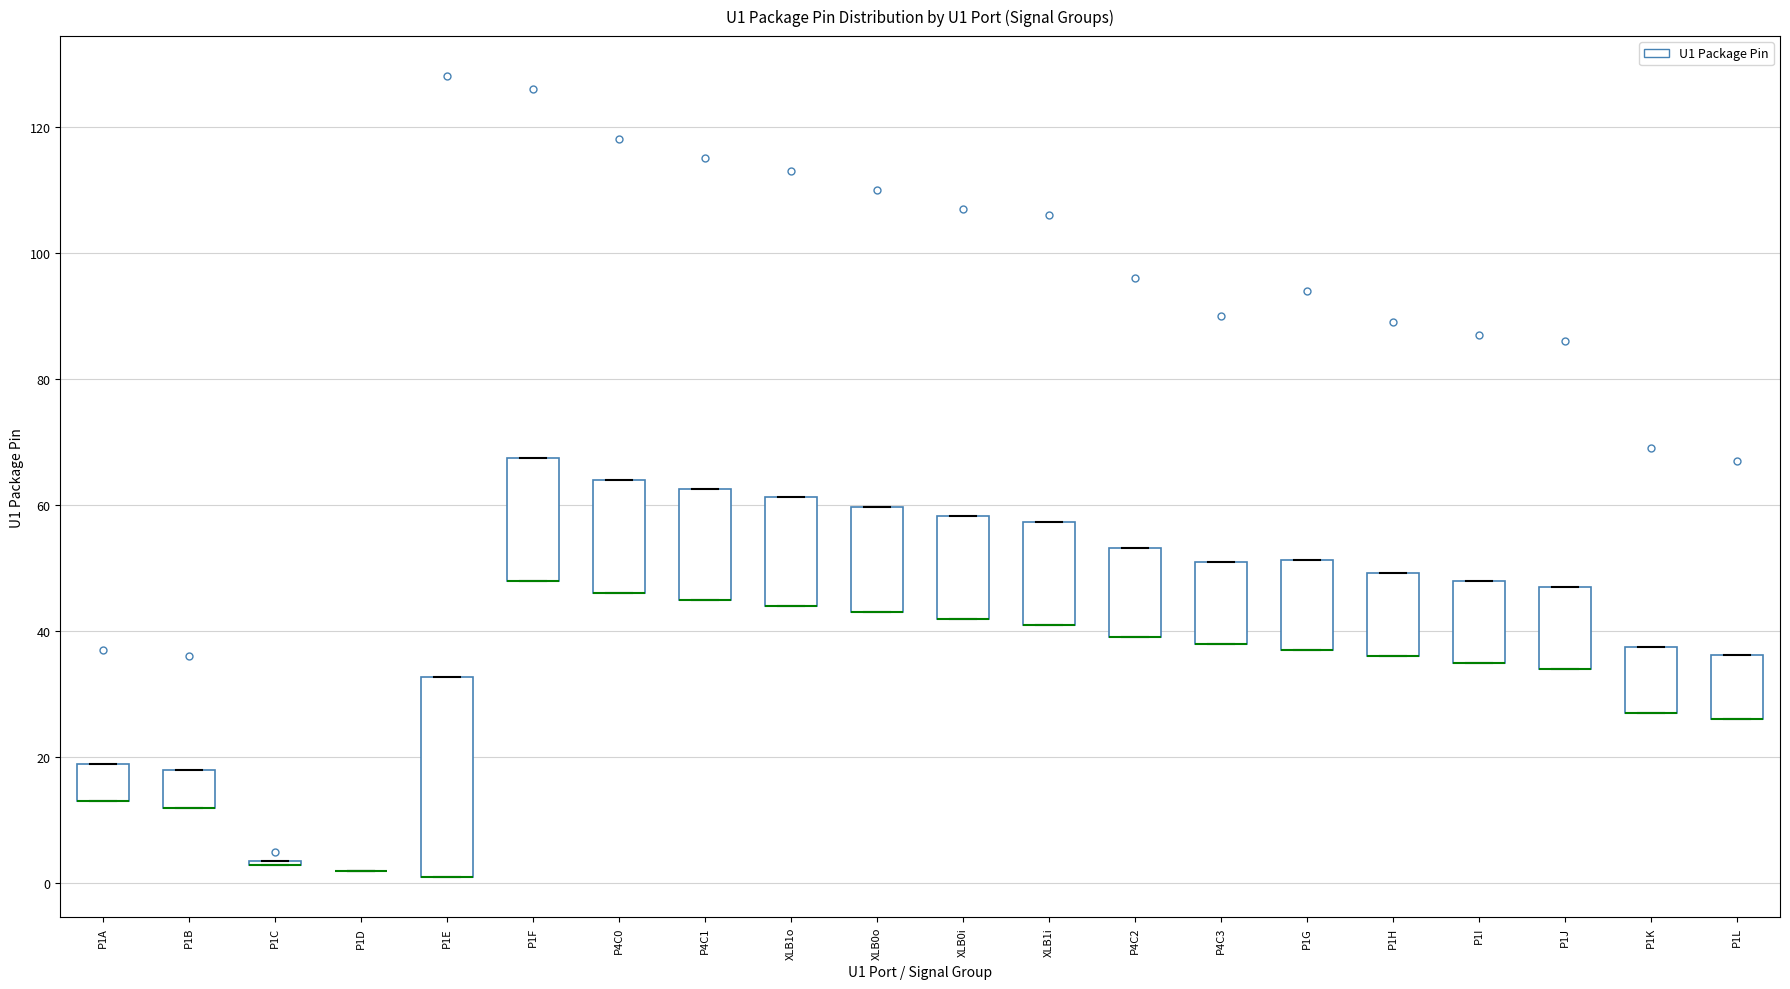

Reading left to right, read every box against the y-axis: the position of its median line, the range the box covers, and the ends of its whiskers. The values are not printed on the chart, so give them approximately, as read against the axis.

P1A: median 14 (drawn on the box's lower edge), box 14 to 20, whiskers 14 to 20
P1B: median 12 (drawn on the box's lower edge), box 12 to 18, whiskers 12 to 18
P1C: box collapsed to a line at 4, whiskers 4 to 4
P1D: box collapsed to a line at 2, whiskers 2 to 2
P1E: median 2 (drawn on the box's lower edge), box 2 to 32, whiskers 2 to 32
P1F: median 48 (drawn on the box's lower edge), box 48 to 68, whiskers 48 to 68
P4C0: median 46 (drawn on the box's lower edge), box 46 to 64, whiskers 46 to 64
P4C1: median 46 (drawn on the box's lower edge), box 46 to 62, whiskers 46 to 62
XLB1o: median 44 (drawn on the box's lower edge), box 44 to 62, whiskers 44 to 62
XLB0o: median 44 (drawn on the box's lower edge), box 44 to 60, whiskers 44 to 60
XLB0i: median 42 (drawn on the box's lower edge), box 42 to 58, whiskers 42 to 58
XLB1i: median 42 (drawn on the box's lower edge), box 42 to 58, whiskers 42 to 58
P4C2: median 40 (drawn on the box's lower edge), box 40 to 54, whiskers 40 to 54
P4C3: median 38 (drawn on the box's lower edge), box 38 to 52, whiskers 38 to 52
P1G: median 38 (drawn on the box's lower edge), box 38 to 52, whiskers 38 to 52
P1H: median 36 (drawn on the box's lower edge), box 36 to 50, whiskers 36 to 50
P1I: median 36 (drawn on the box's lower edge), box 36 to 48, whiskers 36 to 48
P1J: median 34 (drawn on the box's lower edge), box 34 to 48, whiskers 34 to 48
P1K: median 28 (drawn on the box's lower edge), box 28 to 38, whiskers 28 to 38
P1L: median 26 (drawn on the box's lower edge), box 26 to 36, whiskers 26 to 36